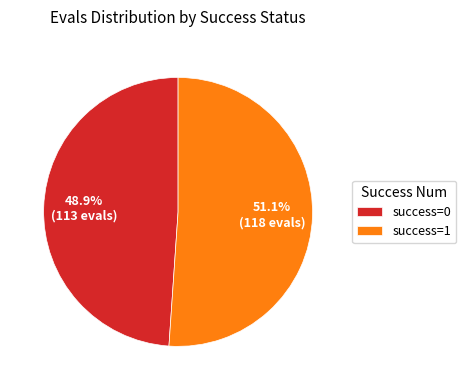

Which category has the biggest portion of the pie?

success=1